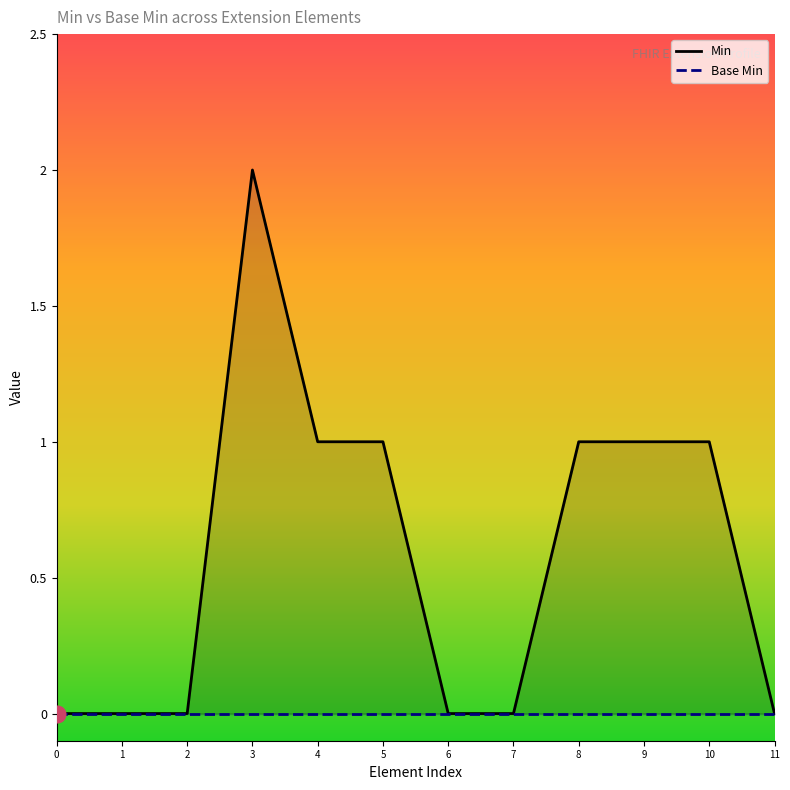

How many lines are shown in the chart?

2